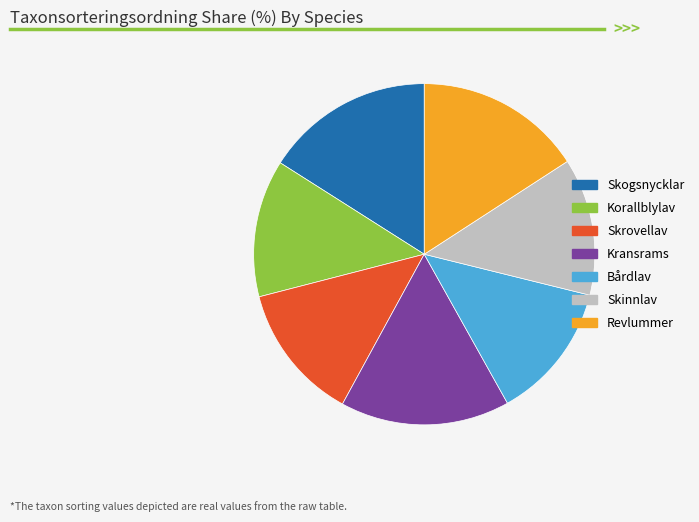

Is the sum of Kransrams and Korallblylav greater than half?

No